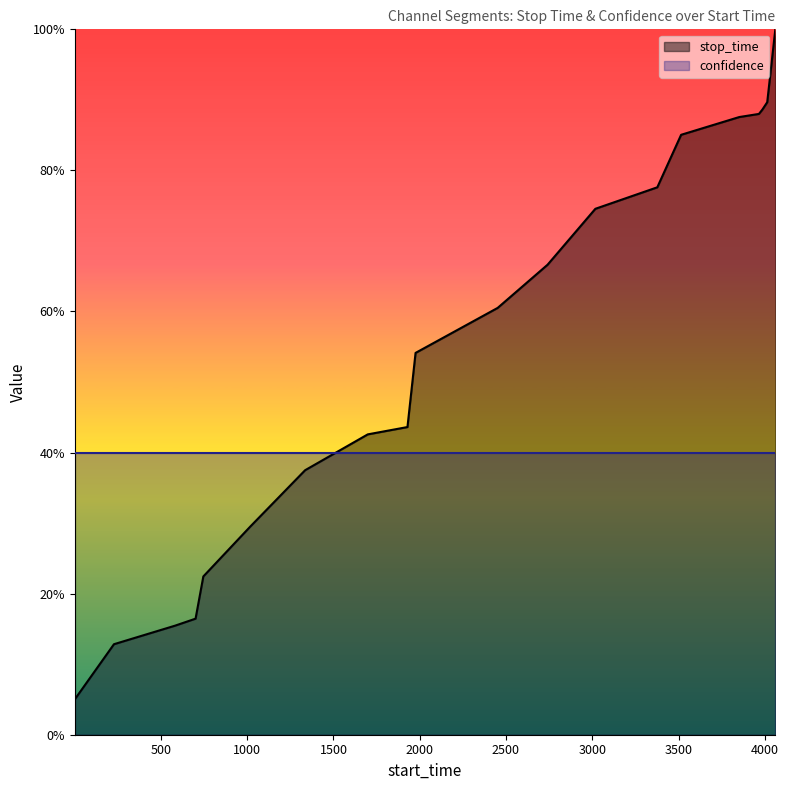

True or false: the data shows 1.0 at 4061.

True